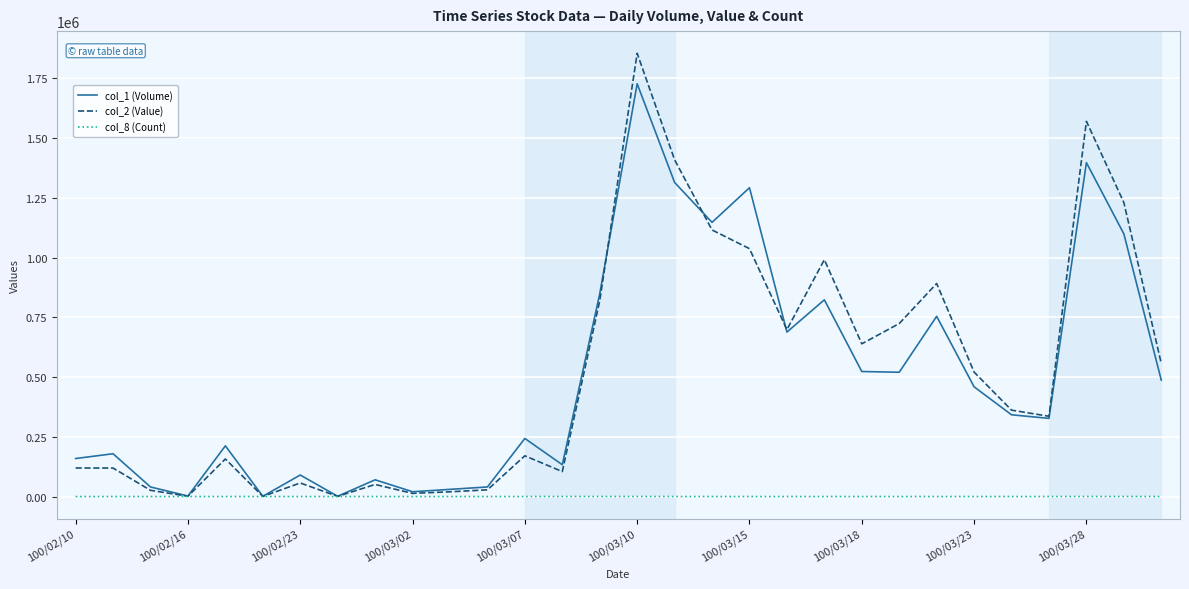

What is the maximum value shown in the chart?

1854490